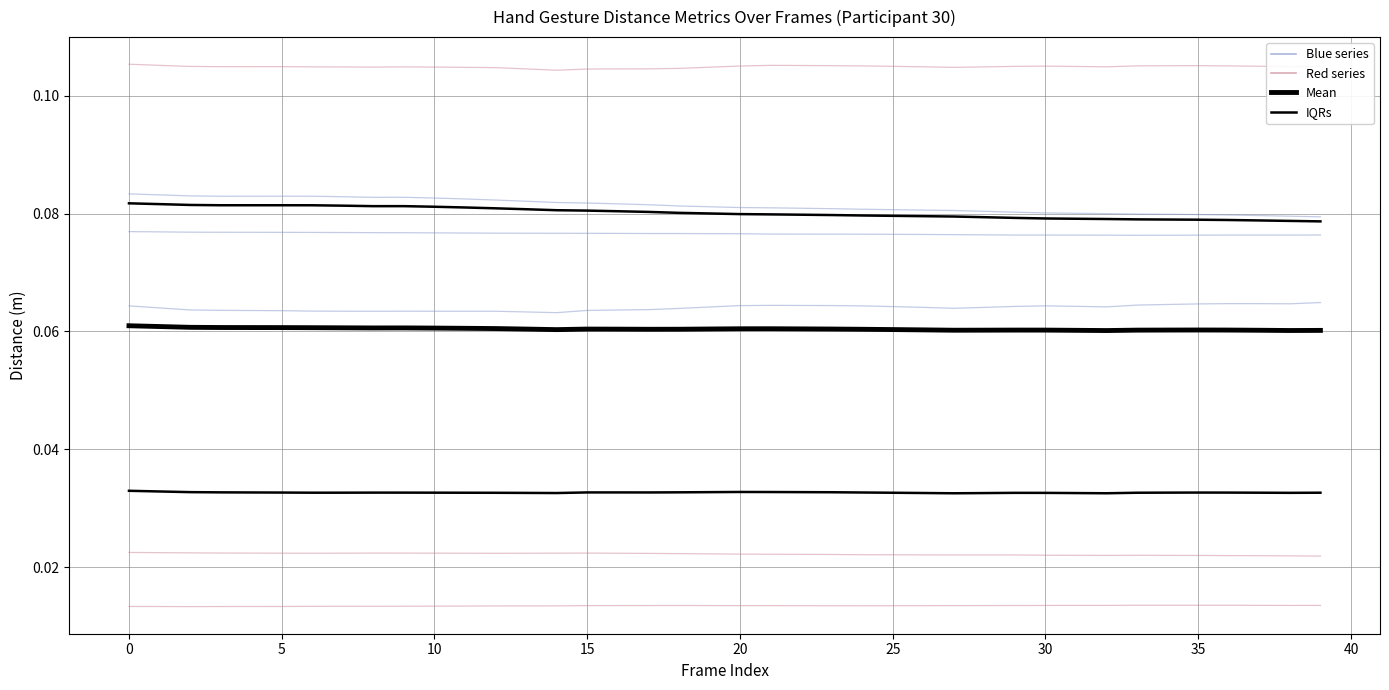

Is it true that Dist.RingTip.PinkyTip equals 0.0 at 21?

False